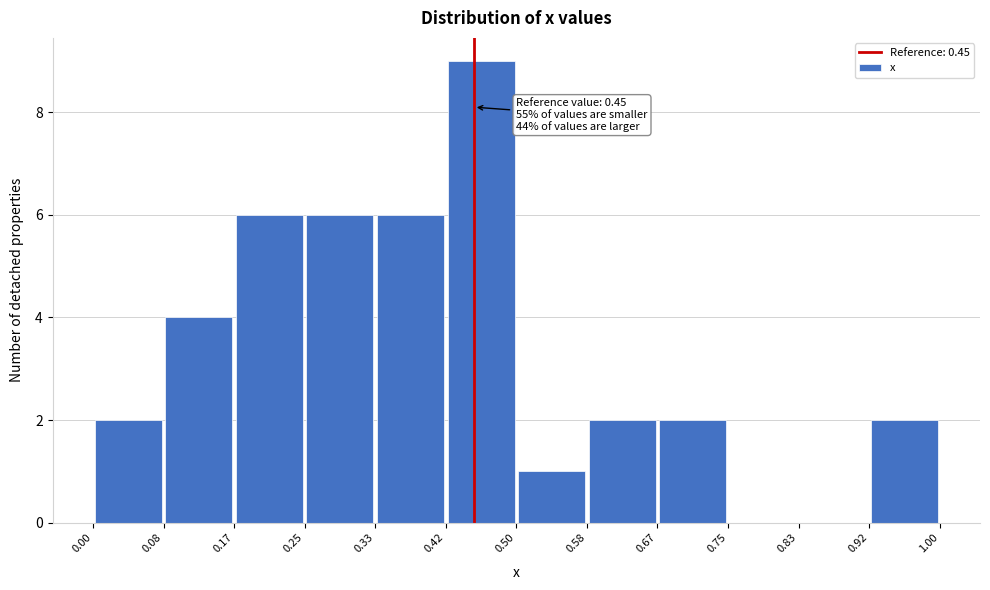

Over which range of the x-axis is the bar tallest?

0.42 to 0.50